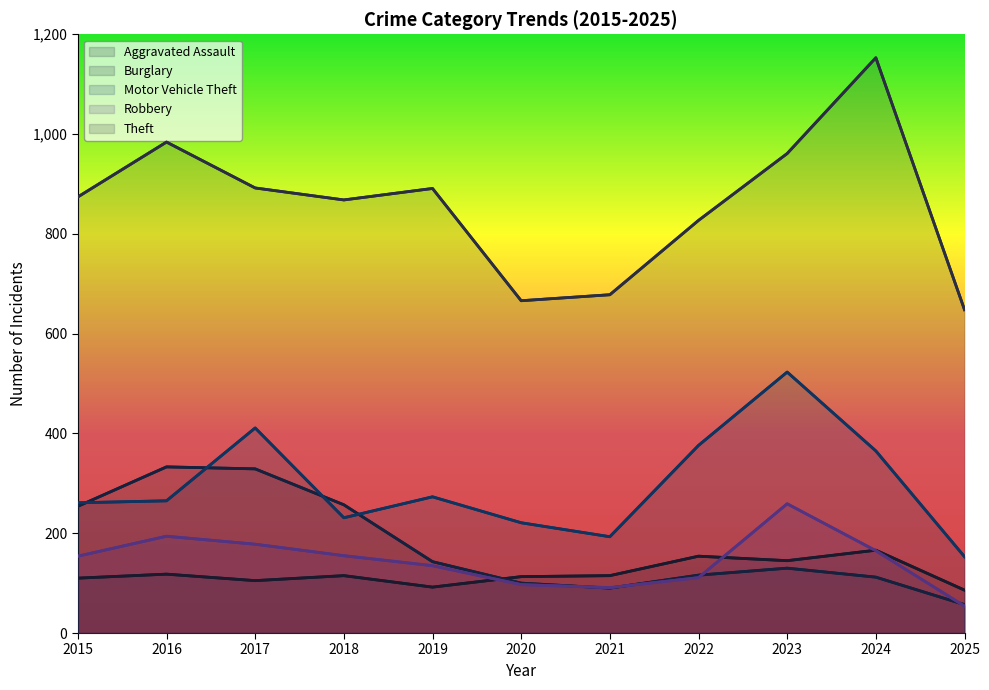

True or false: Theft has a value of 386 at 2017.

False